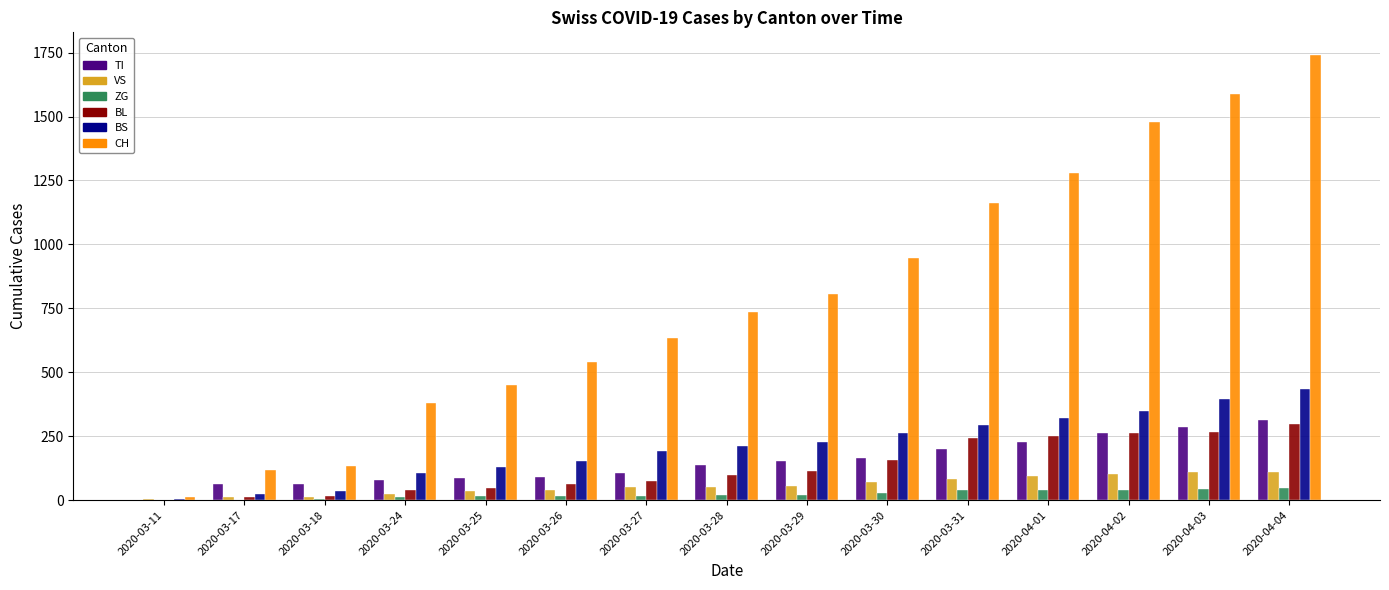

Between 2020-03-26 and 2020-04-02, which series saw the biggest shift?

CH